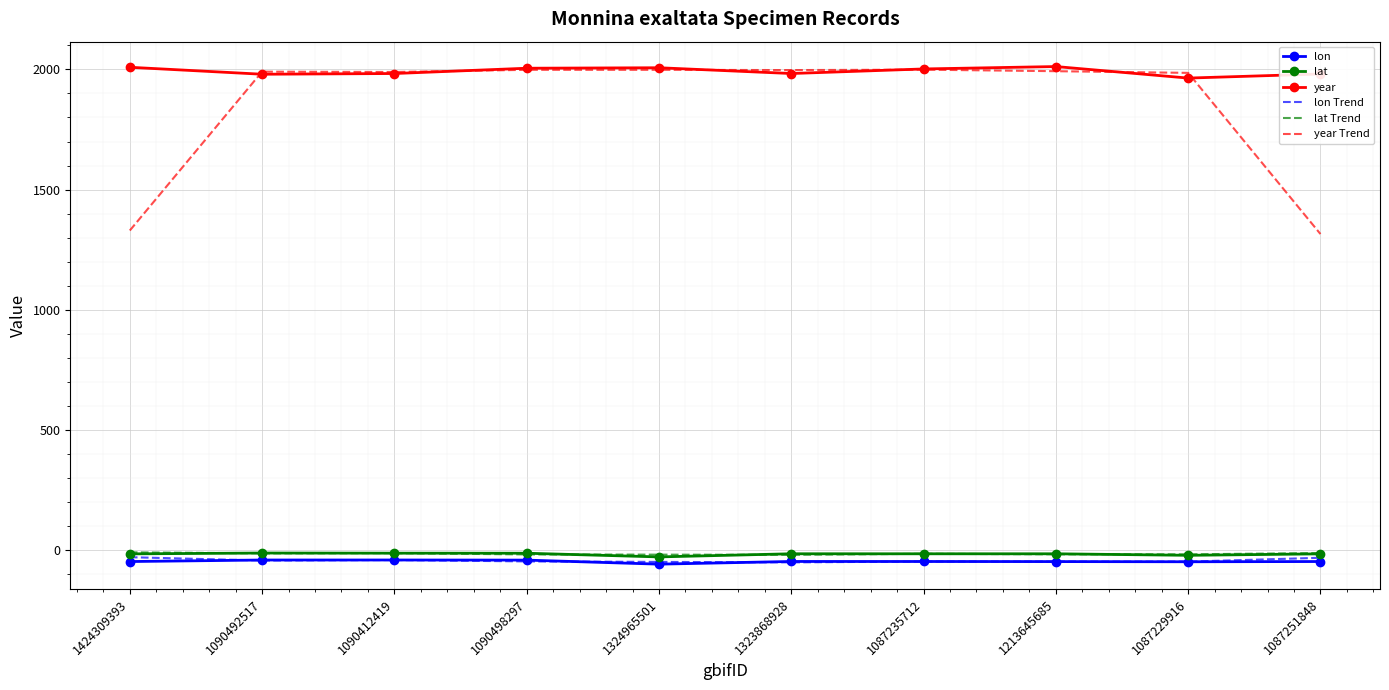

What is the difference between the highest and lowest values at 1090412419?

2030.9